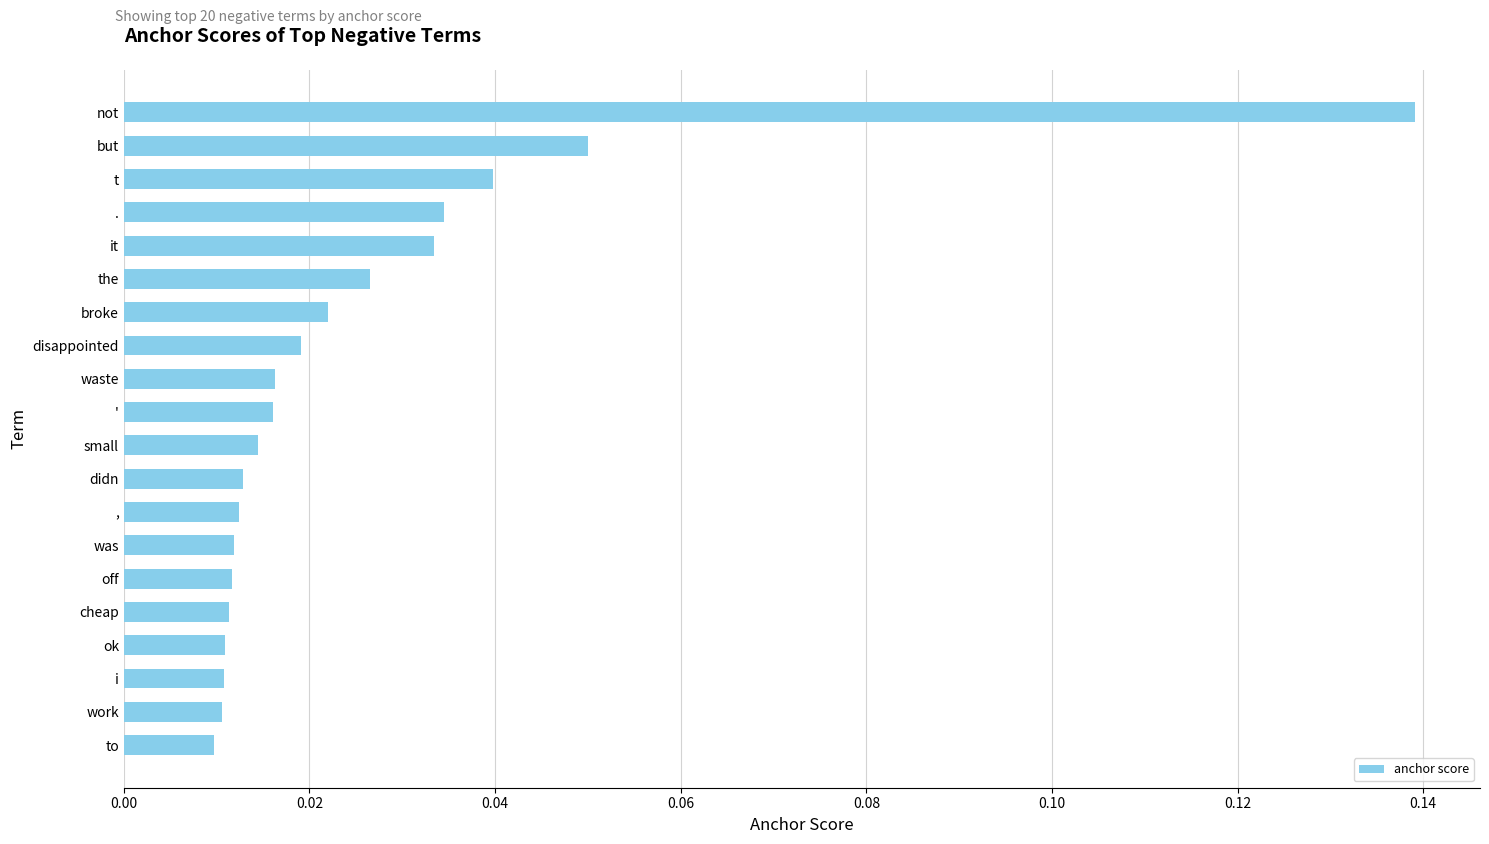

Are the bars horizontal?

Yes